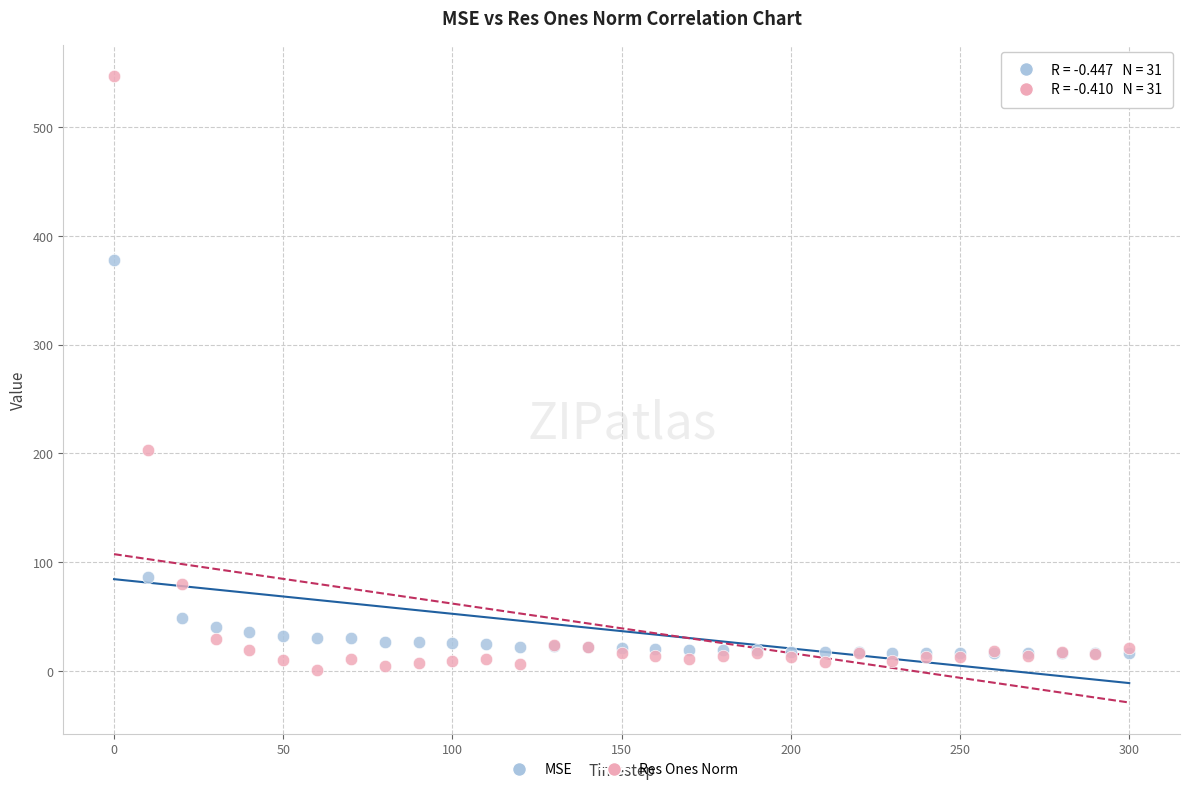

In the Res Ones Norm series, what Y value is closest to 273?

203.2